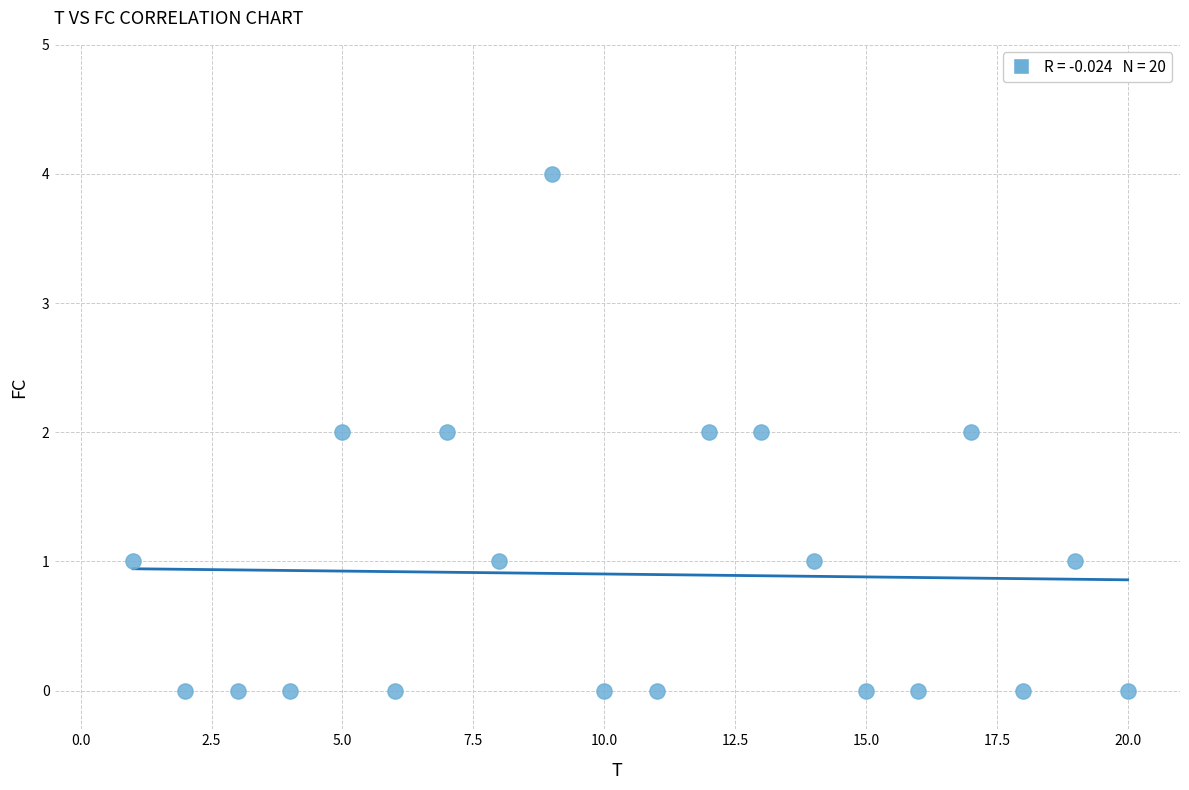

What is the range of Y values (max minus min)?

4